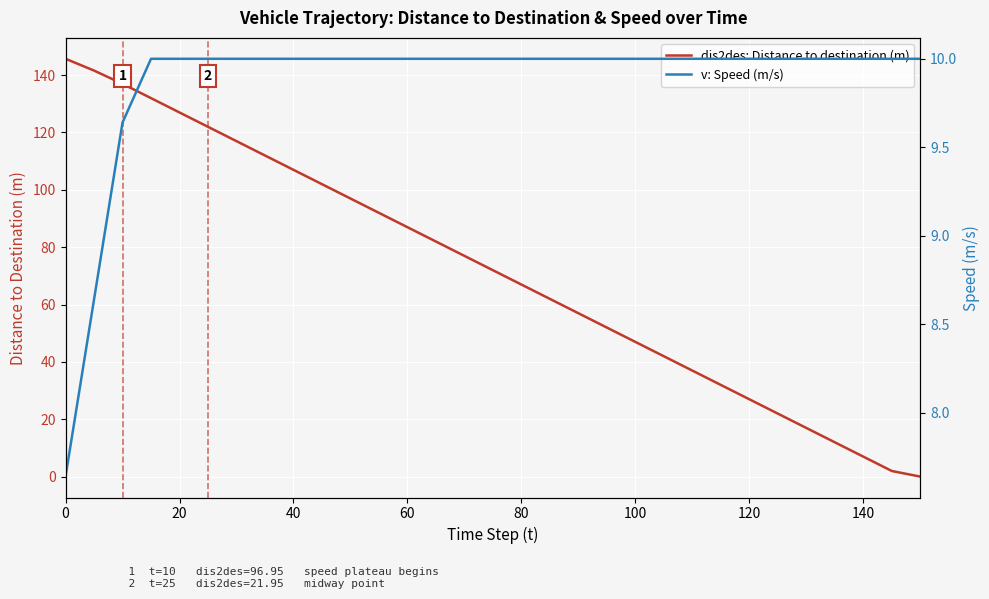

How many data points in v: Speed (m/s) are less than 10?

3